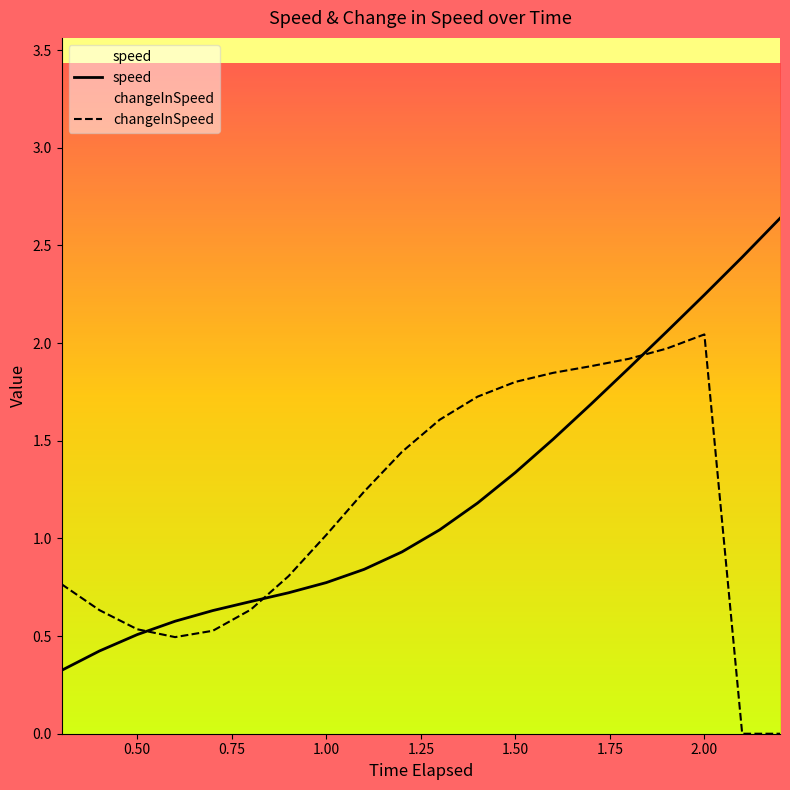

Rank the series by their average value, from highest to lowest.

speed, changeInSpeed